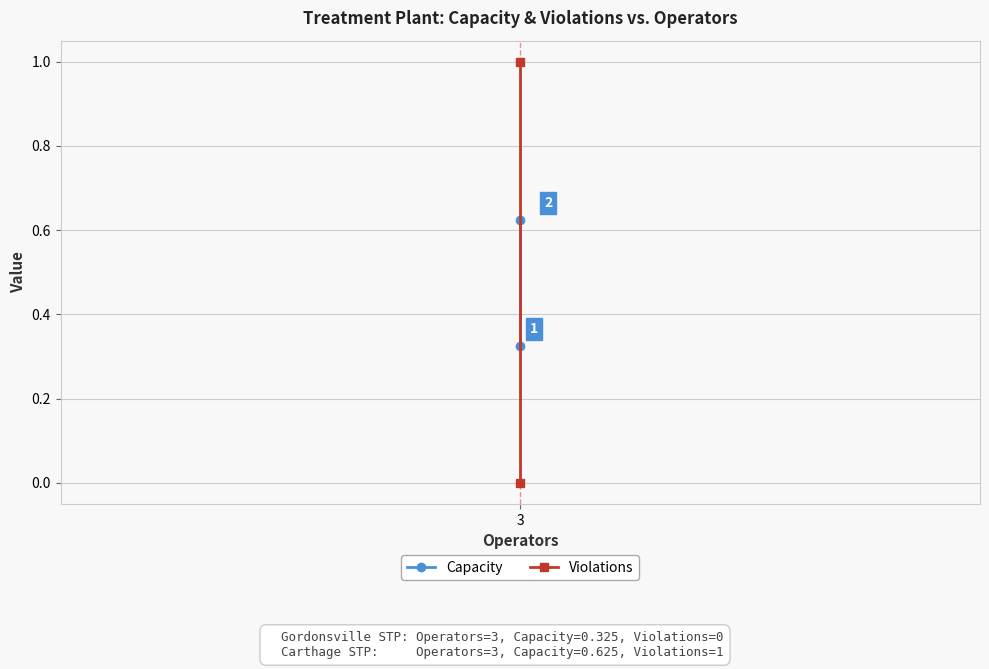

Rank the series at 1 from lowest to highest value.

Capacity, Violations